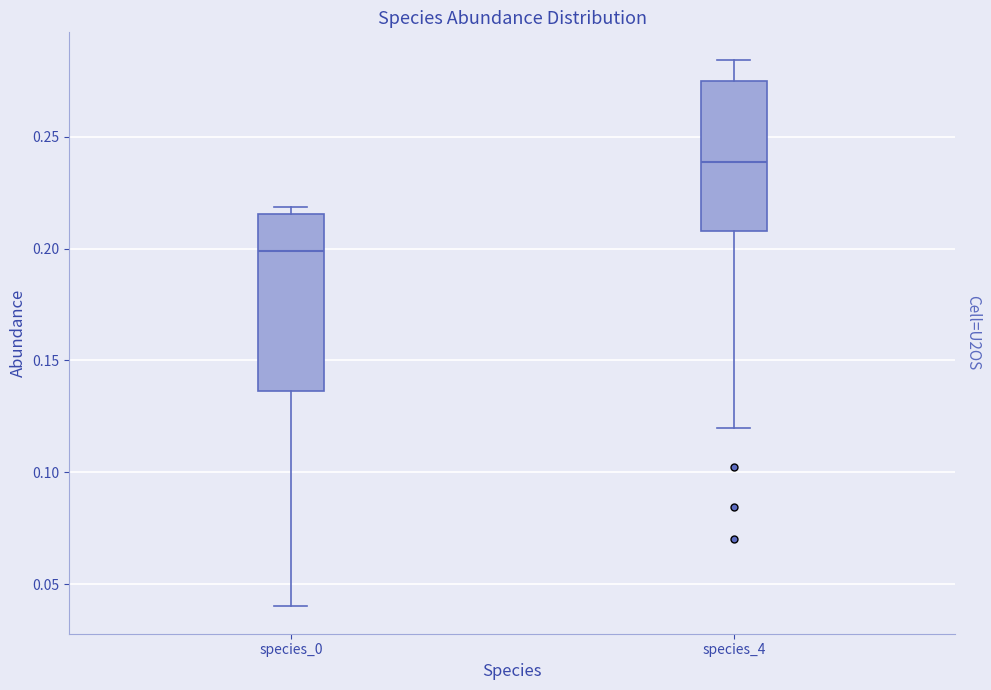

Where does the median line of the box for species_0 sit on the y-axis? The values are not printed on the chart, so give them approximately, as read against the axis.

0.200